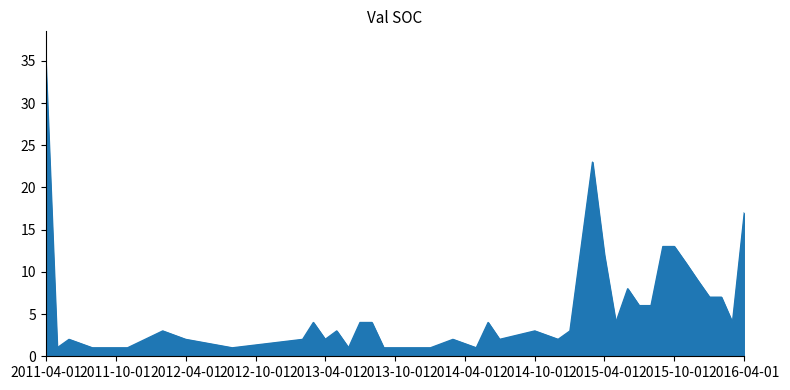

What is the difference between the maximum and minimum values?

34